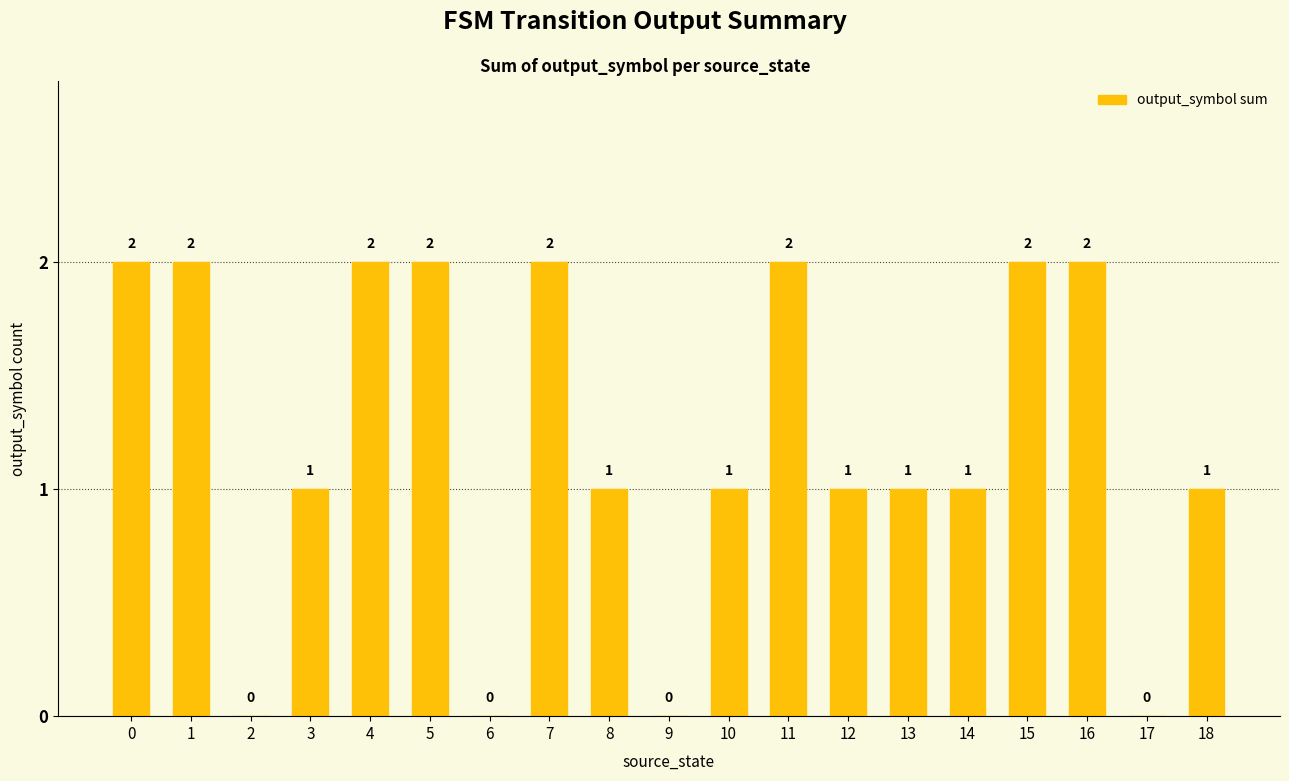

What is the sum of all values?

23